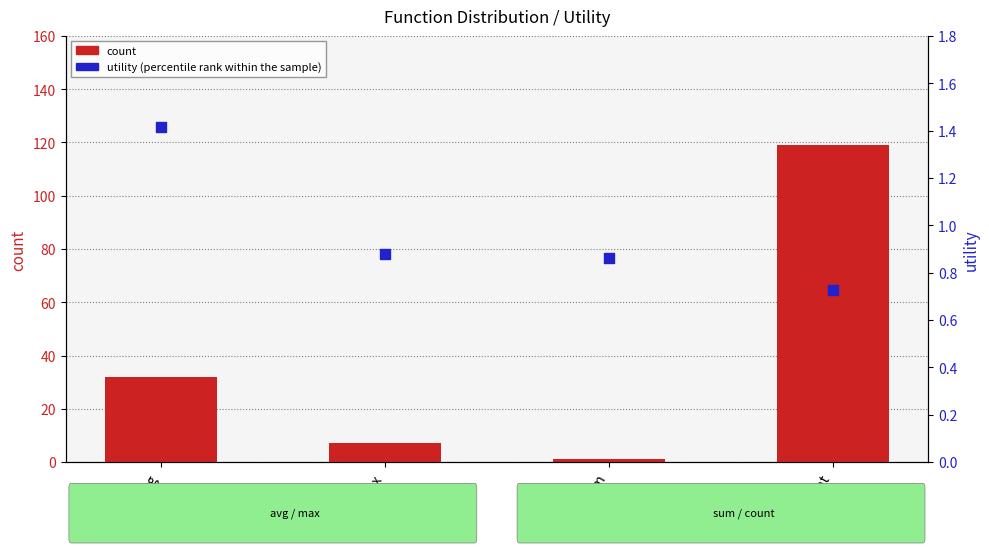

Which series reaches the minimum Y coordinate?

utility (percentile rank within the sample)